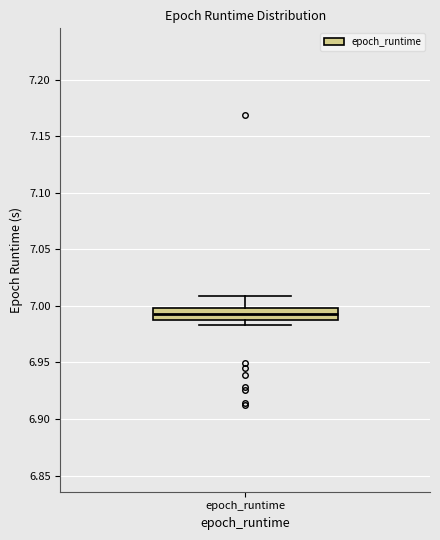

Where does the upper whisker of the box for epoch_runtime end on the y-axis? The values are not printed on the chart, so give them approximately, as read against the axis.

7.010